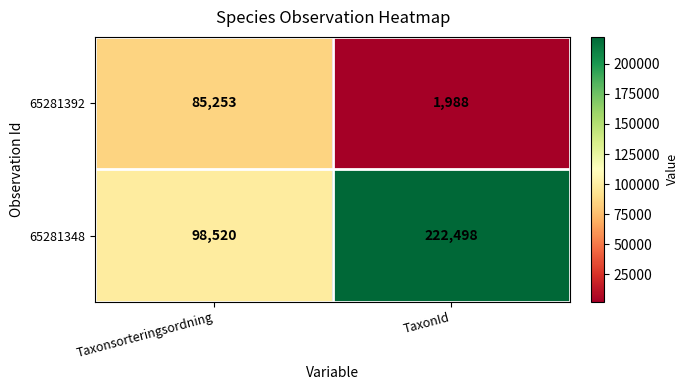

At TaxonId, list the series in order from largest to smallest.

65281348, 65281392